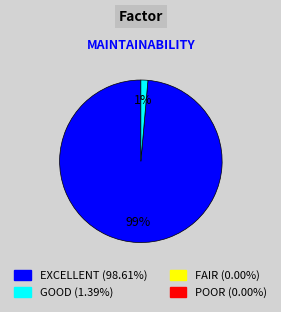

Is there a majority slice in this chart?

Yes